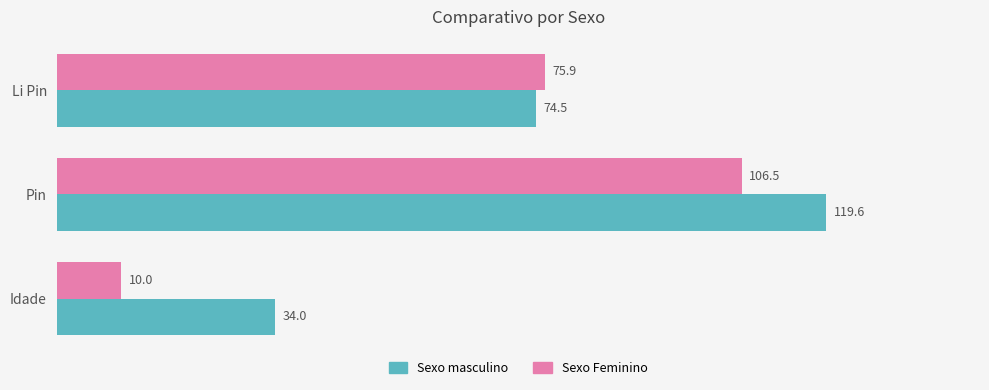

Where is Sexo Feminino nearest to the value 58?

Li Pin